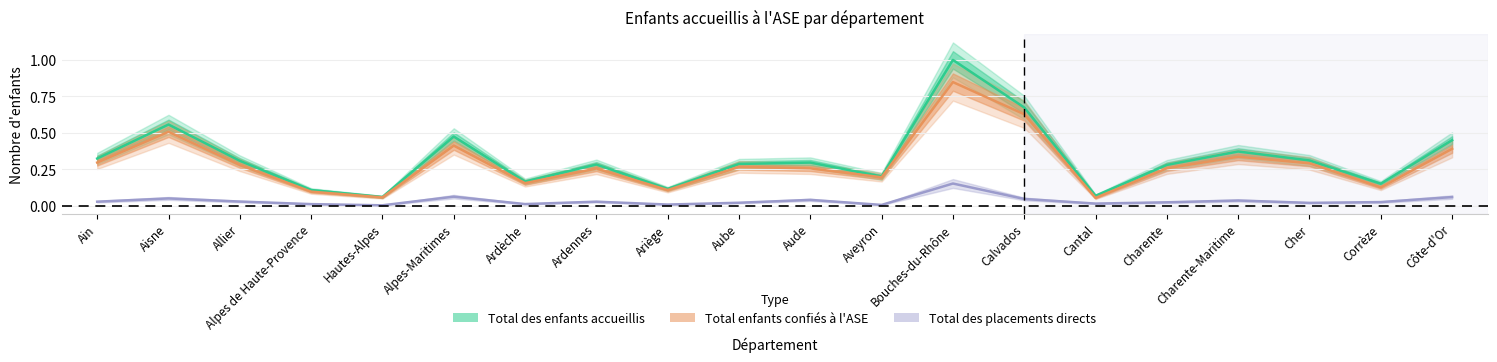

At which category does Total des enfants accueillis reach its first local valley?

Hautes-Alpes